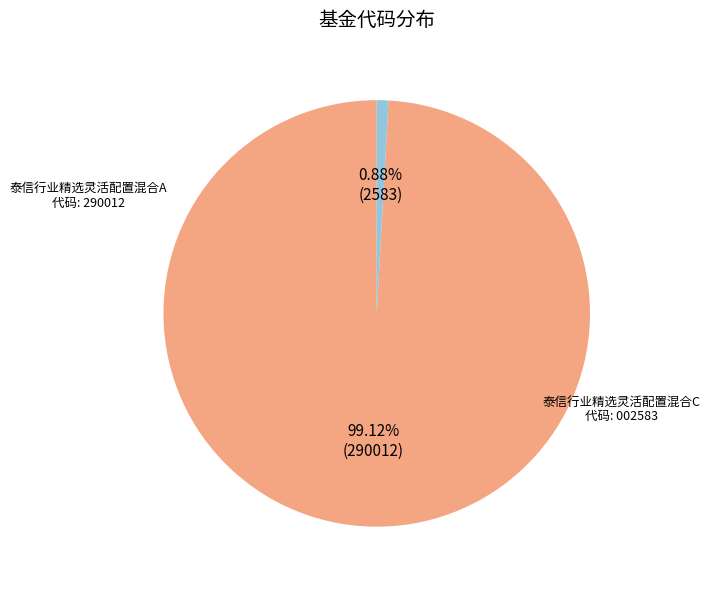

Is there a majority slice in this chart?

Yes